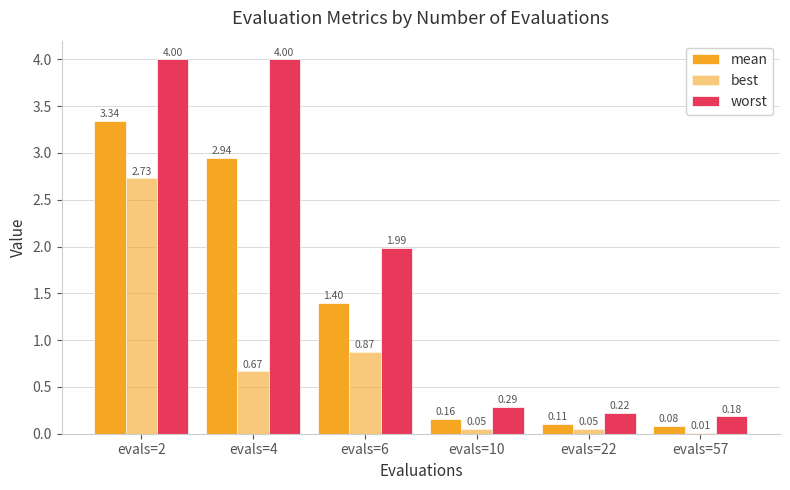

Rank the series at evals=22 from lowest to highest value.

best, mean, worst